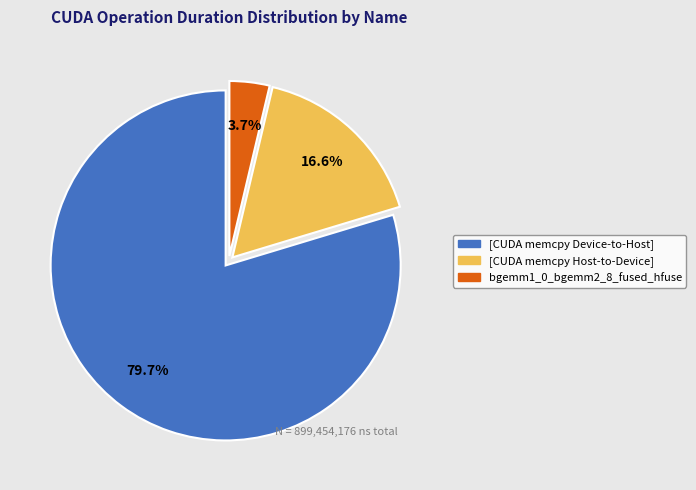

To the nearest percent, what is the difference between the largest and smallest slice percentages?

76%